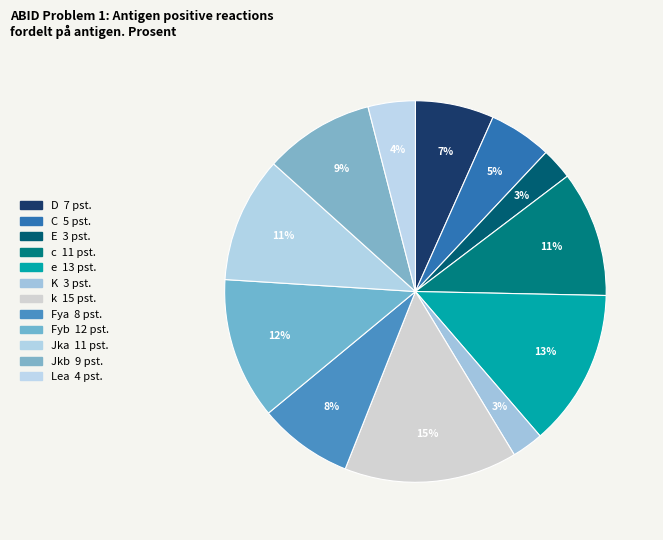

Is k the majority of the pie?

No